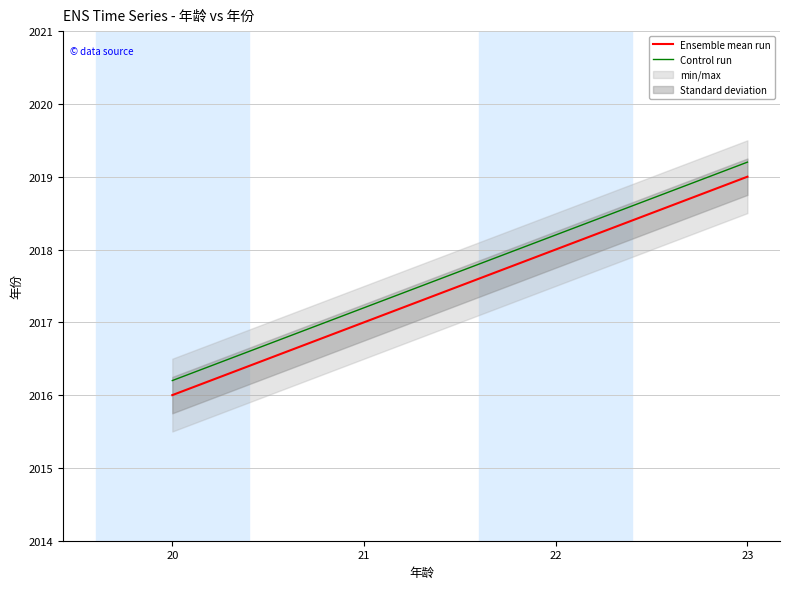

List the series in order of their overall mean, lowest first.

Ensemble mean run, Control run